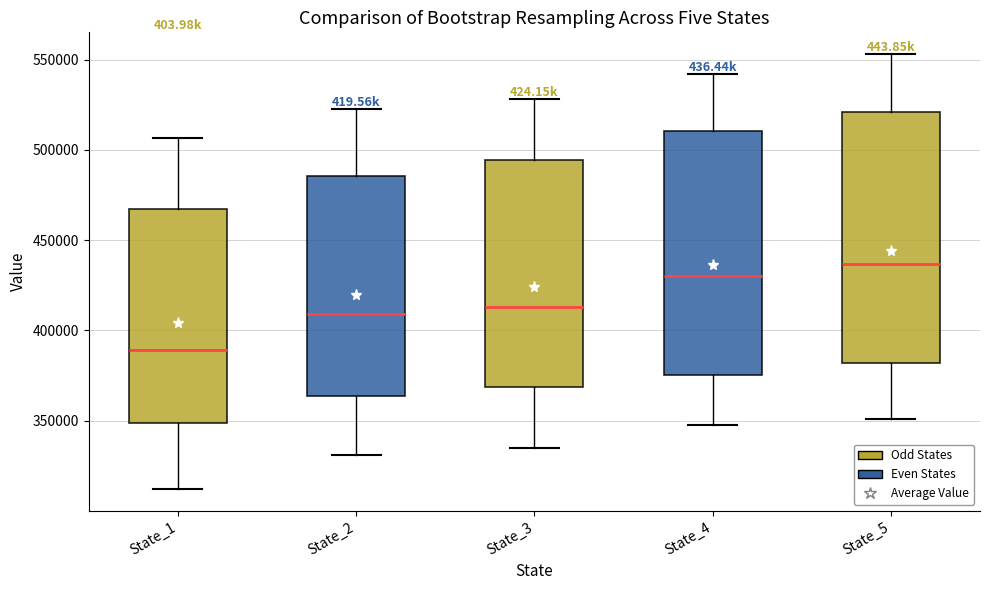

Reading left to right, transcribe this box plot: for each box, give where its median line is, the range the box spans, and where its two whiskers end, as read against the y-axis. The values are not printed on the chart, so give them approximately, as read against the axis.

State_1: median 390000, box 350000 to 465000, whiskers 310000 to 505000
State_2: median 410000, box 365000 to 485000, whiskers 330000 to 525000
State_3: median 415000, box 370000 to 495000, whiskers 335000 to 530000
State_4: median 430000, box 375000 to 510000, whiskers 345000 to 540000
State_5: median 435000, box 380000 to 520000, whiskers 350000 to 555000